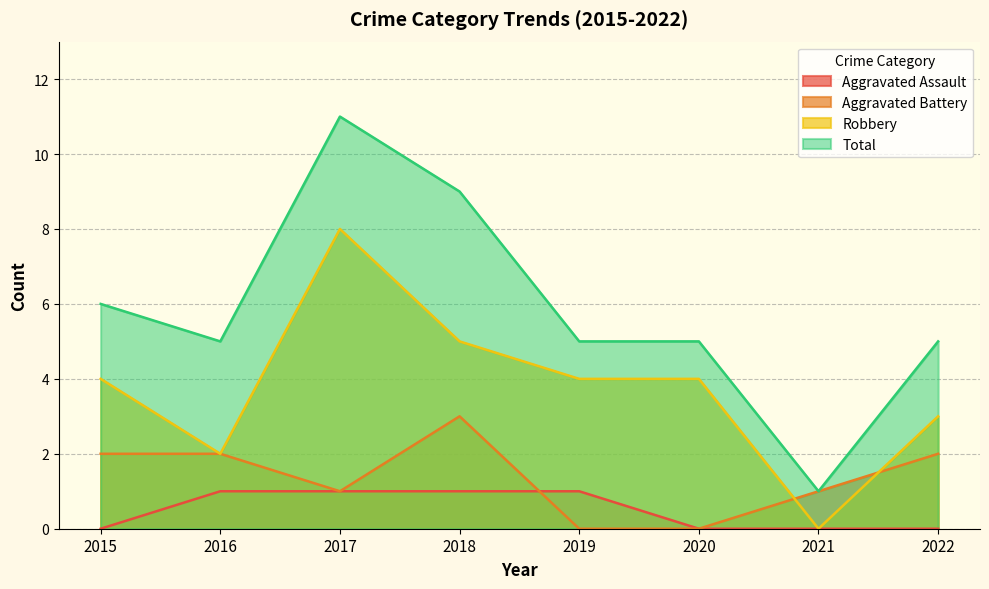

How many lines are shown in the chart?

4